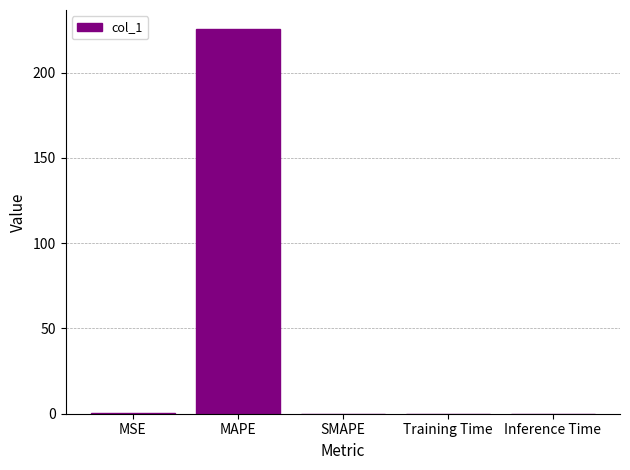

Is it true that the value at Training Time is 0.0?

True